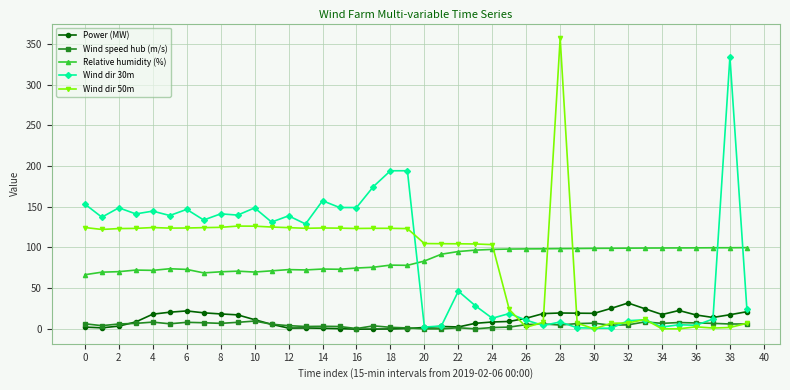

At how many categories does at least one series exceed 40?

40